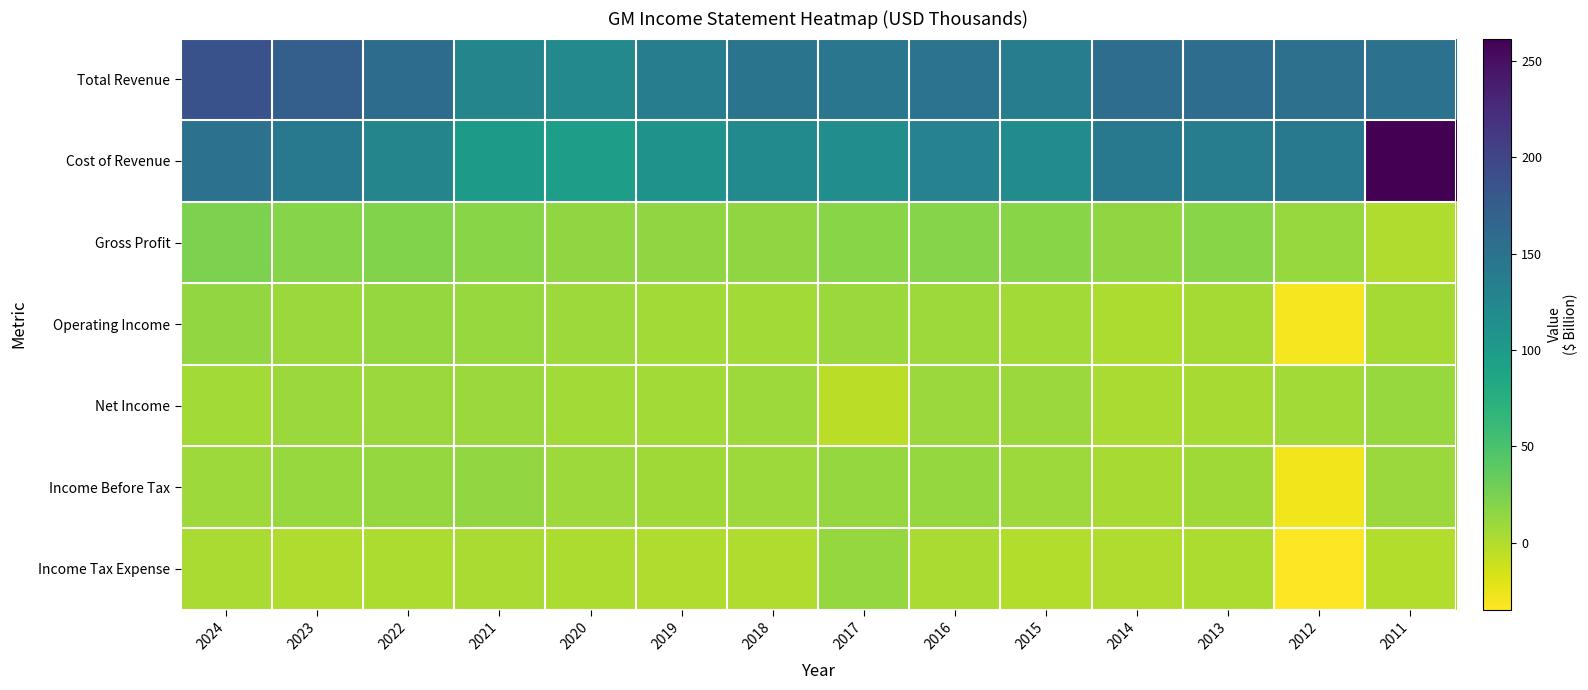

At which category is the sum across all series the highest?

2011